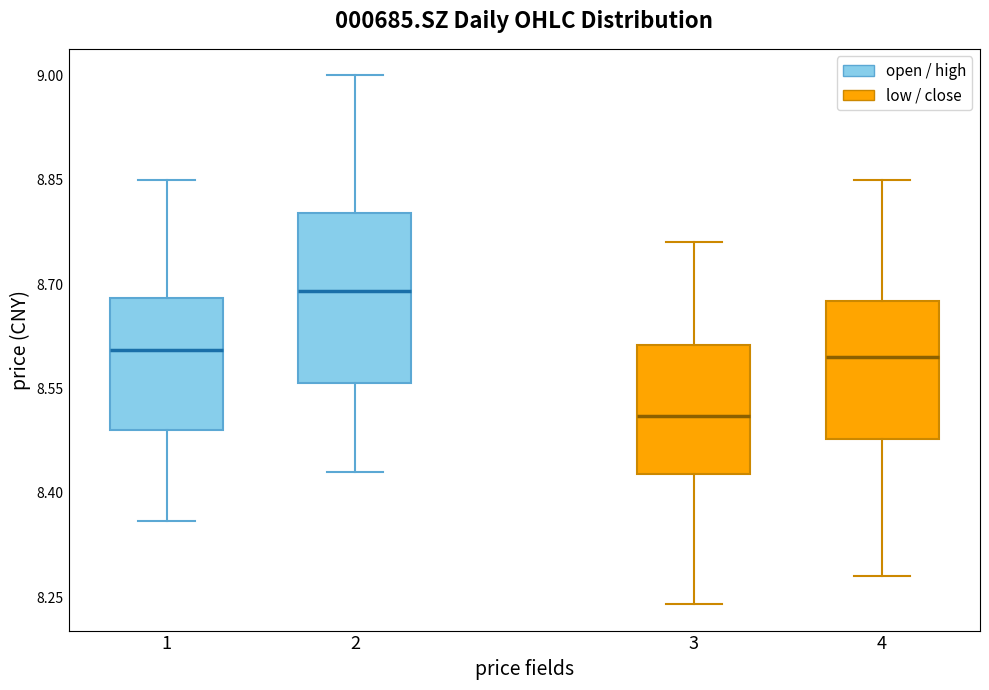

Where is the lower edge of the box at x = 1 on the y-axis? The values are not printed on the chart, so give them approximately, as read against the axis.

8.50